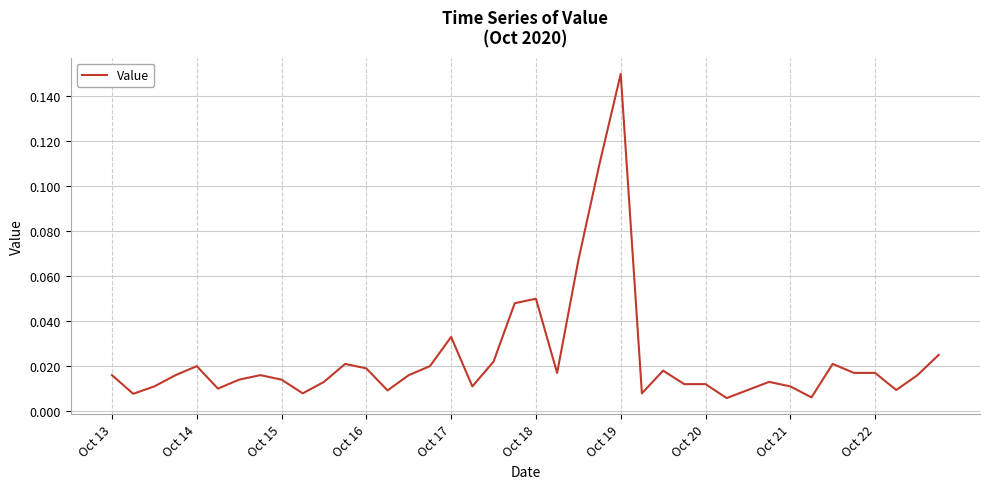

True or false: there are more than 2 points higher than both neighbors.

True